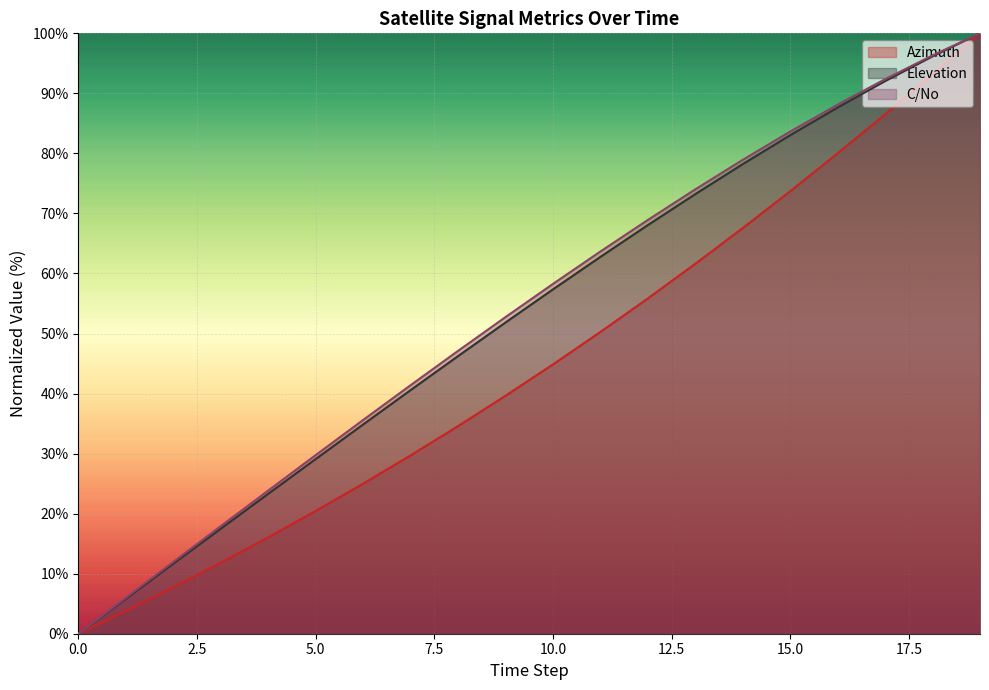

What is the difference between the highest and lowest values at 14?

11.4